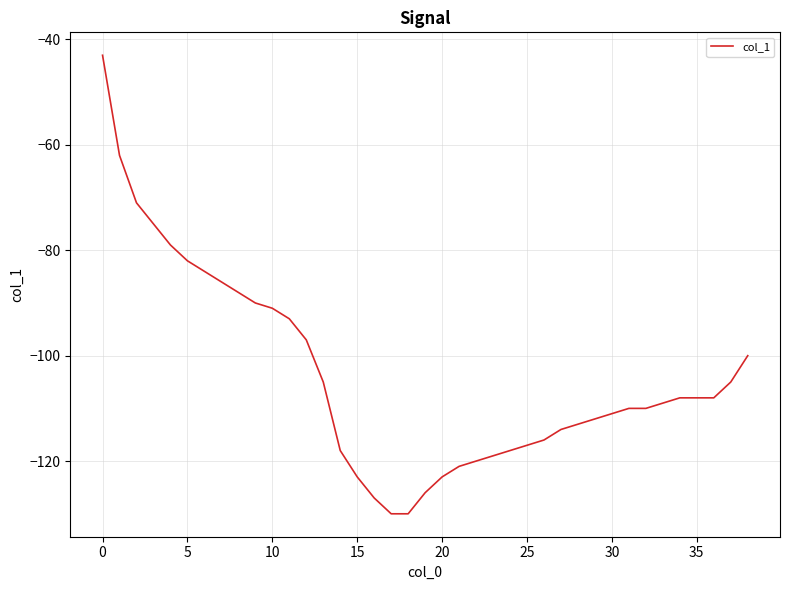

What is the difference between the maximum and minimum values?

87